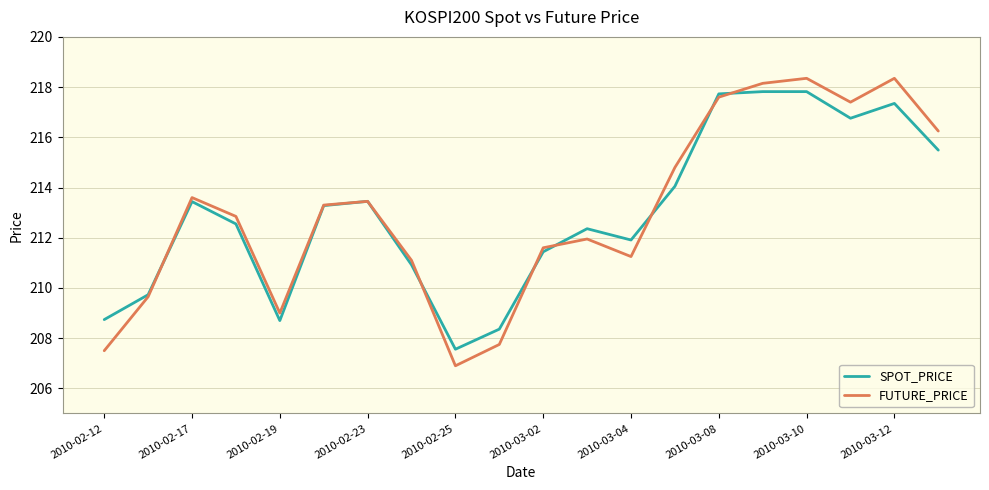

Which series has the largest range (max minus min)?

FUTURE_PRICE